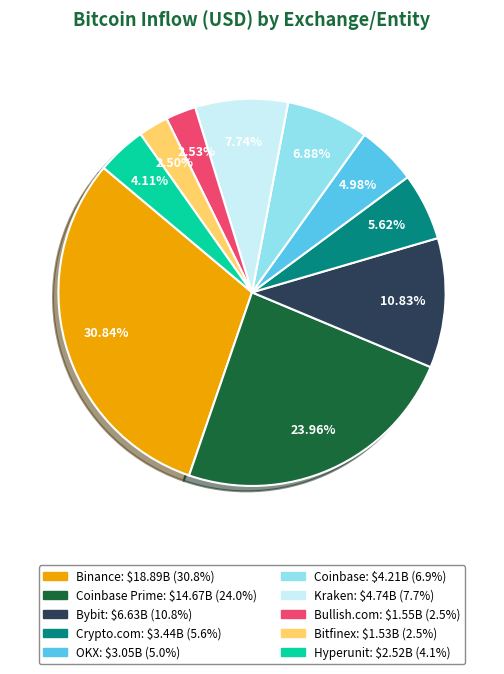

Is there a majority slice in this chart?

No